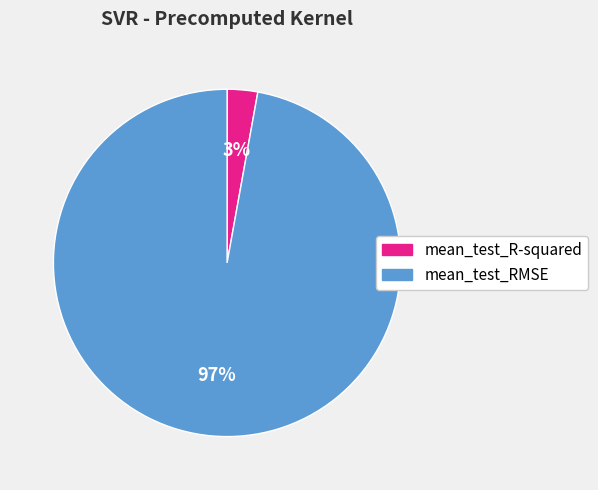

Combined, do mean_test_RMSE and mean_test_R-squared account for over 50%?

Yes